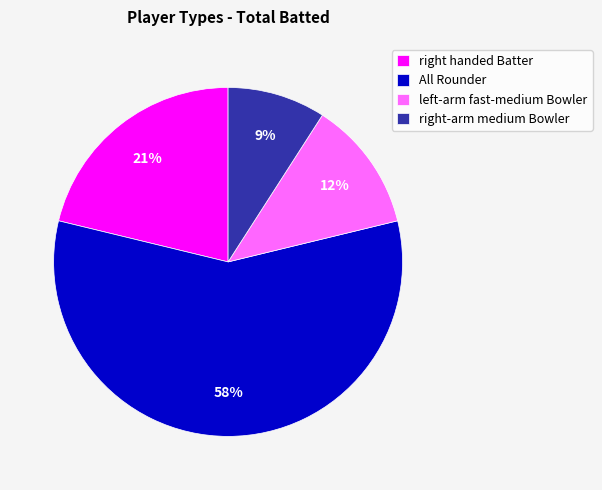

Rank the categories by value from highest to lowest.

All Rounder, right handed Batter, left-arm fast-medium Bowler, right-arm medium Bowler